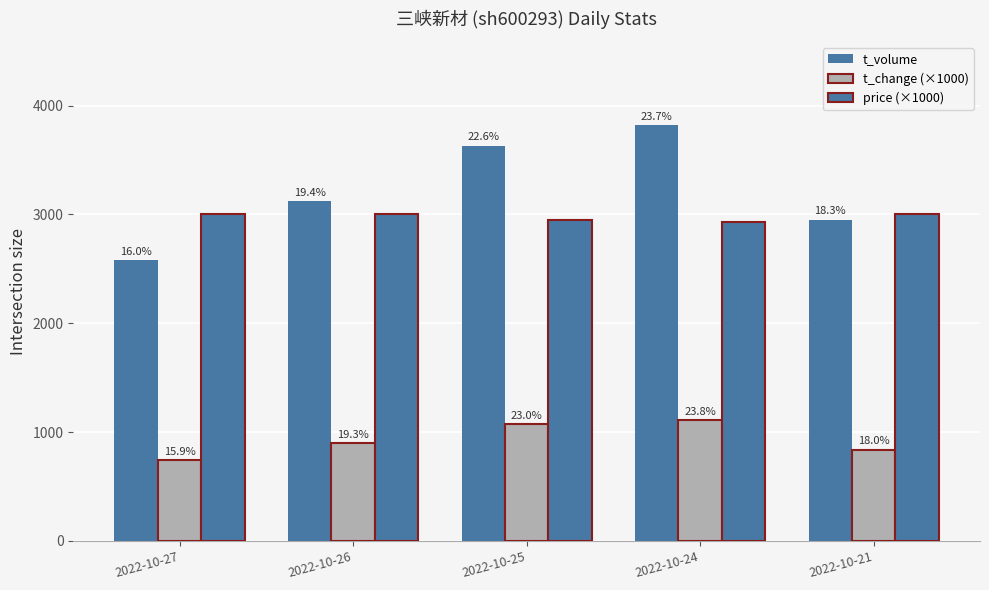

How many bars are there in each group?

3